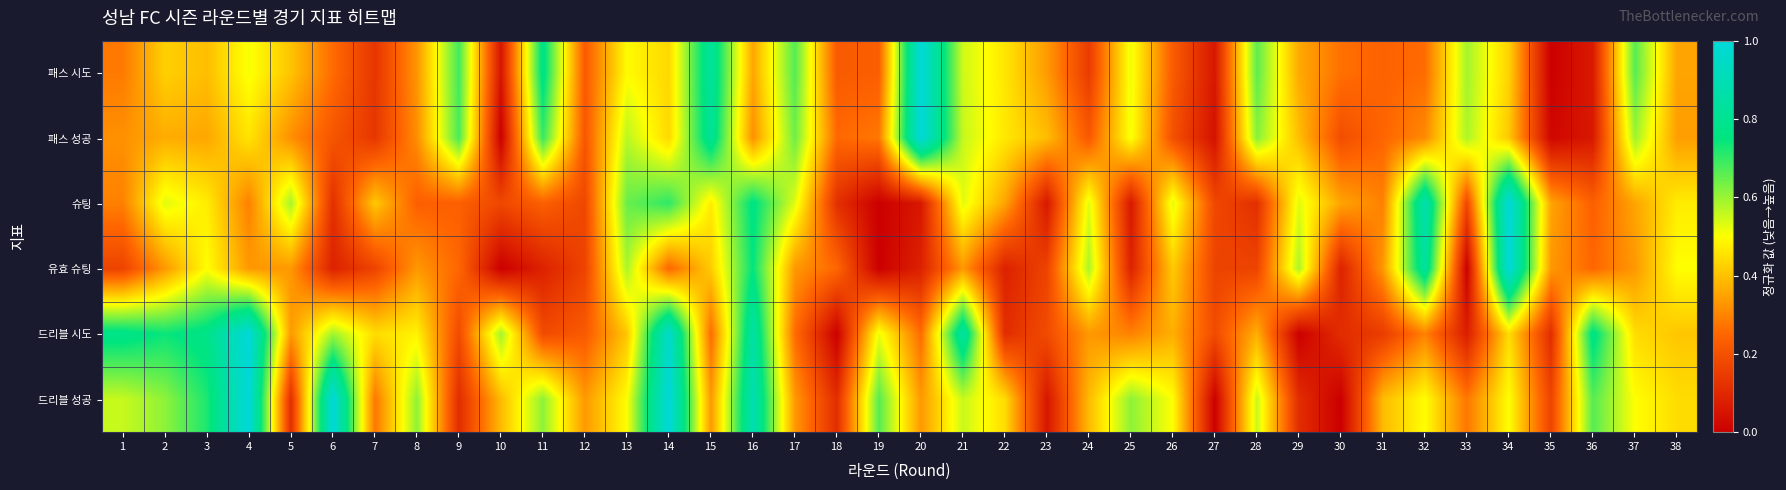

Rank the series at 32 from lowest to highest value.

패스 시도, 드리블 시도, 패스 성공, 드리블 성공, 유효 슈팅, 슈팅